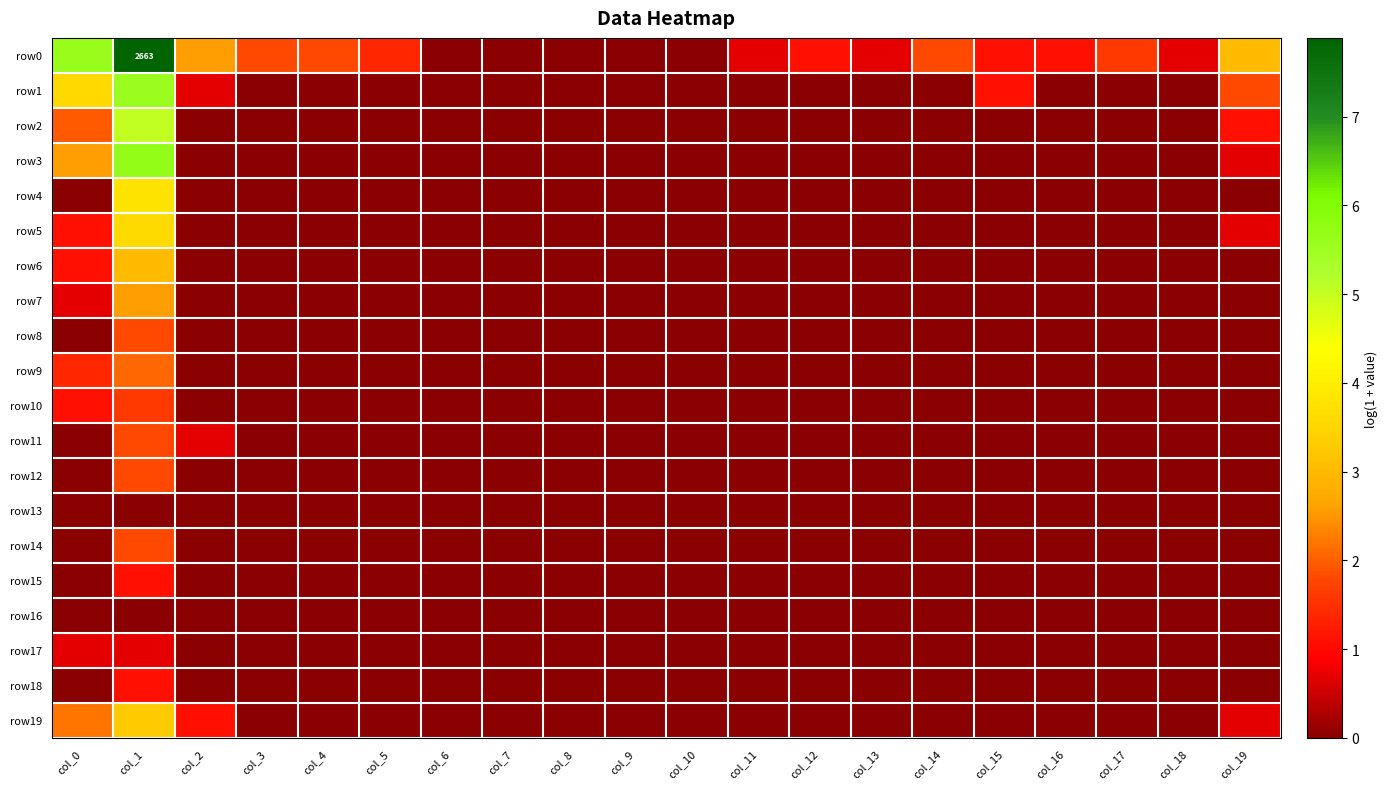

Rank the categories by row4 value from highest to lowest.

col_1, col_0, col_2, col_3, col_4, col_5, col_6, col_7, col_8, col_9, col_10, col_11, col_12, col_13, col_14, col_15, col_16, col_17, col_18, col_19